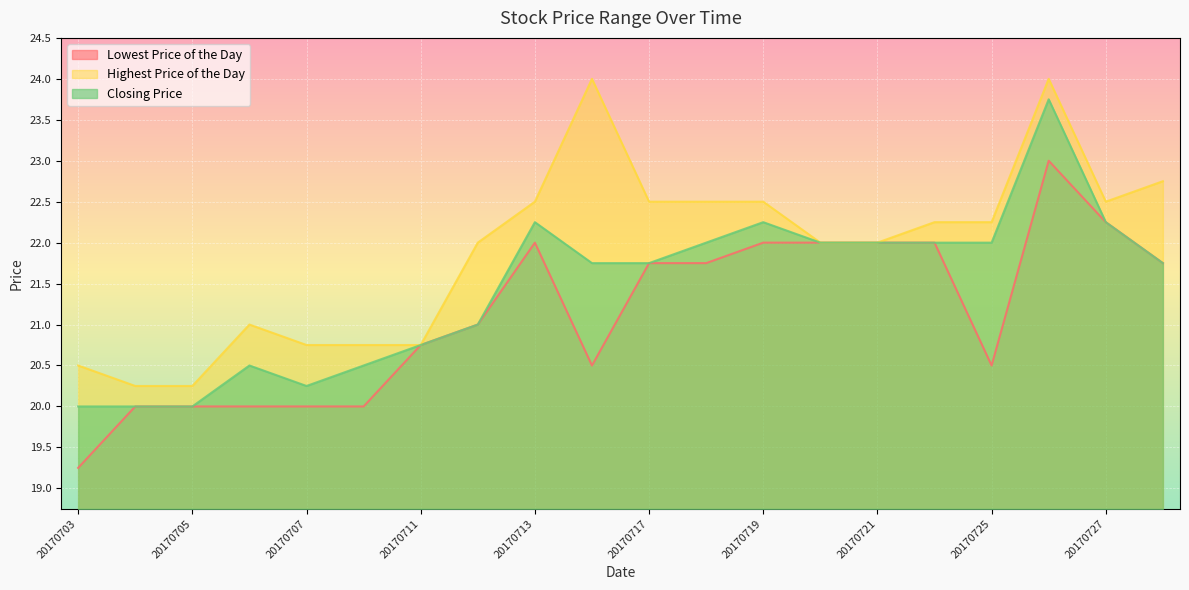

List the series in order of their overall mean, highest first.

Highest Price of the Day, Closing Price, Lowest Price of the Day